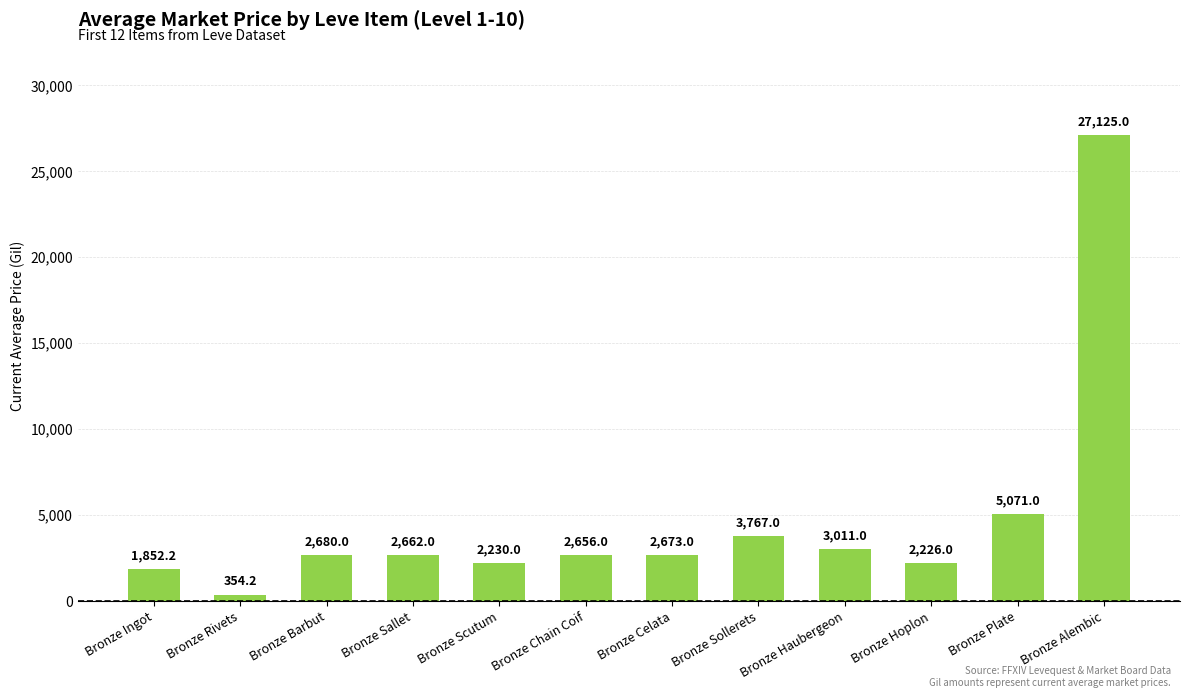

How many values are below 2673?

6